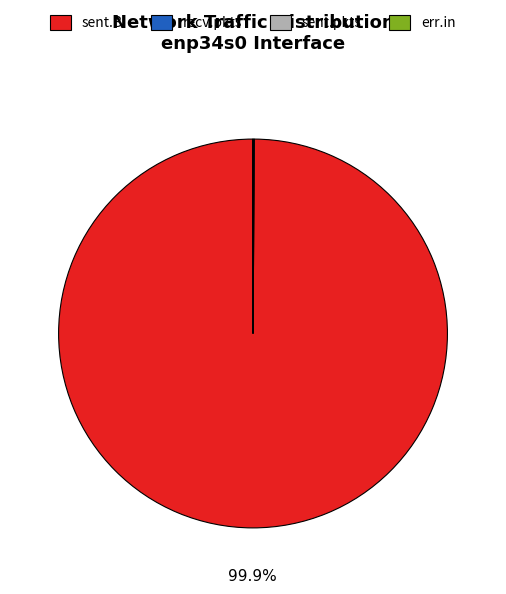

Is there any slice that represents more than half of the pie?

Yes